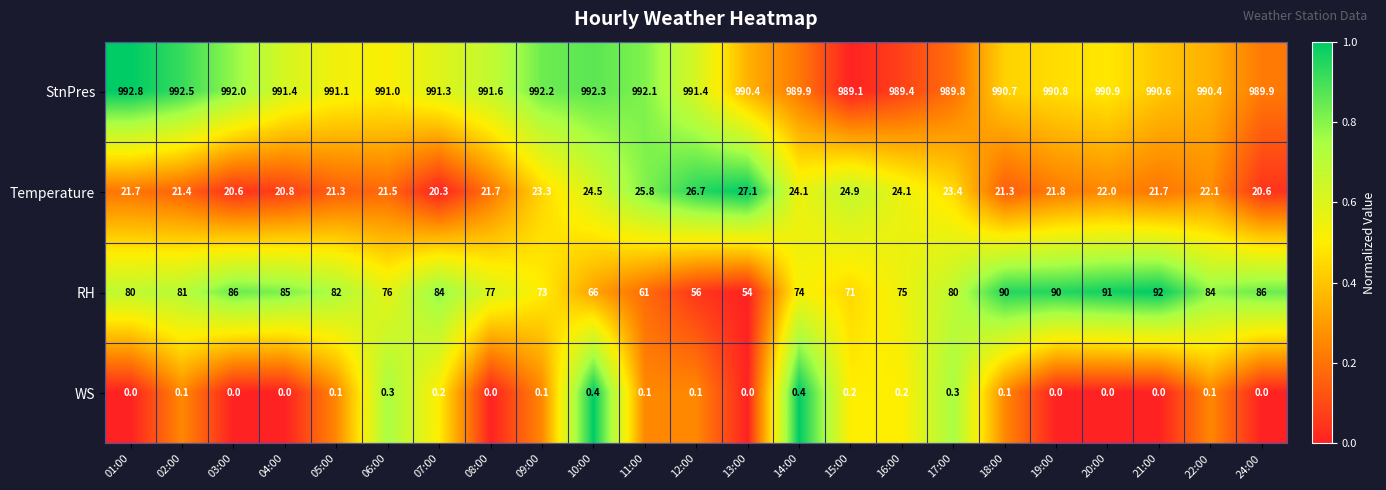

The RH series shows 127.6 at 19:00. True or false?

False